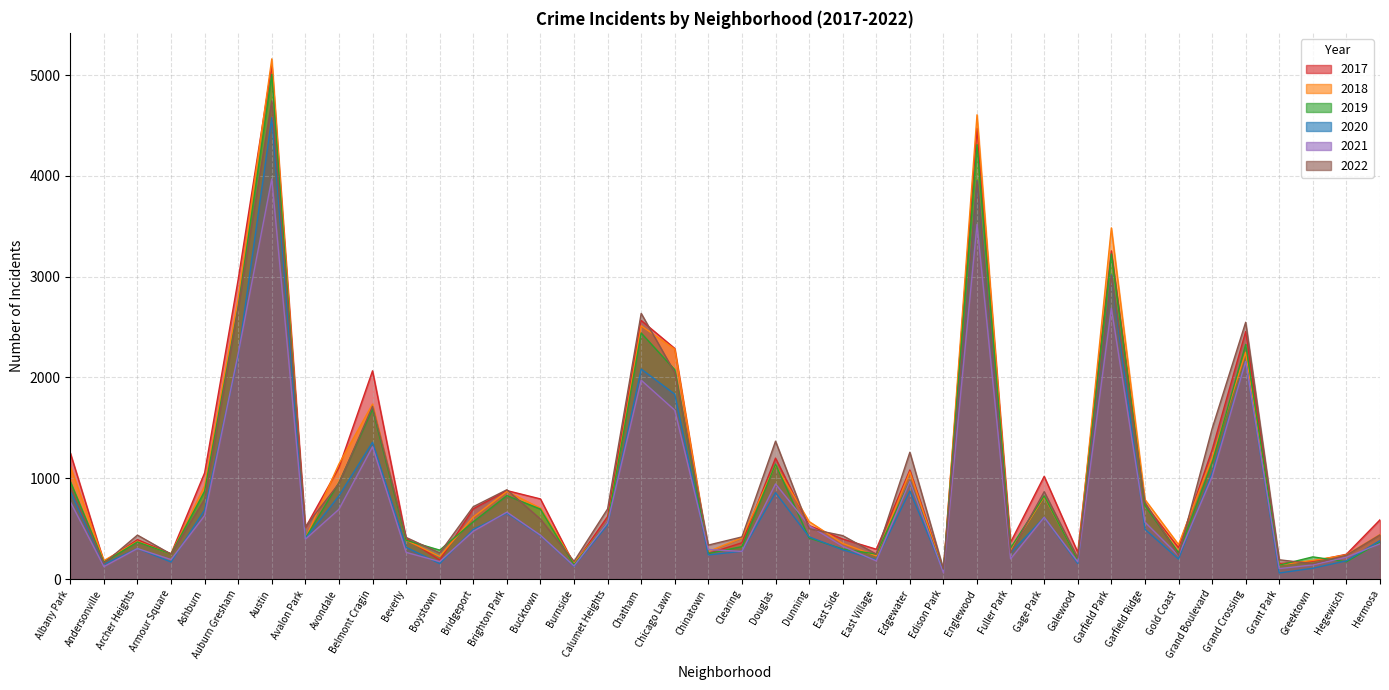

Rank the series at Beverly from highest to lowest value.

2022, 2017, 2018, 2019, 2020, 2021